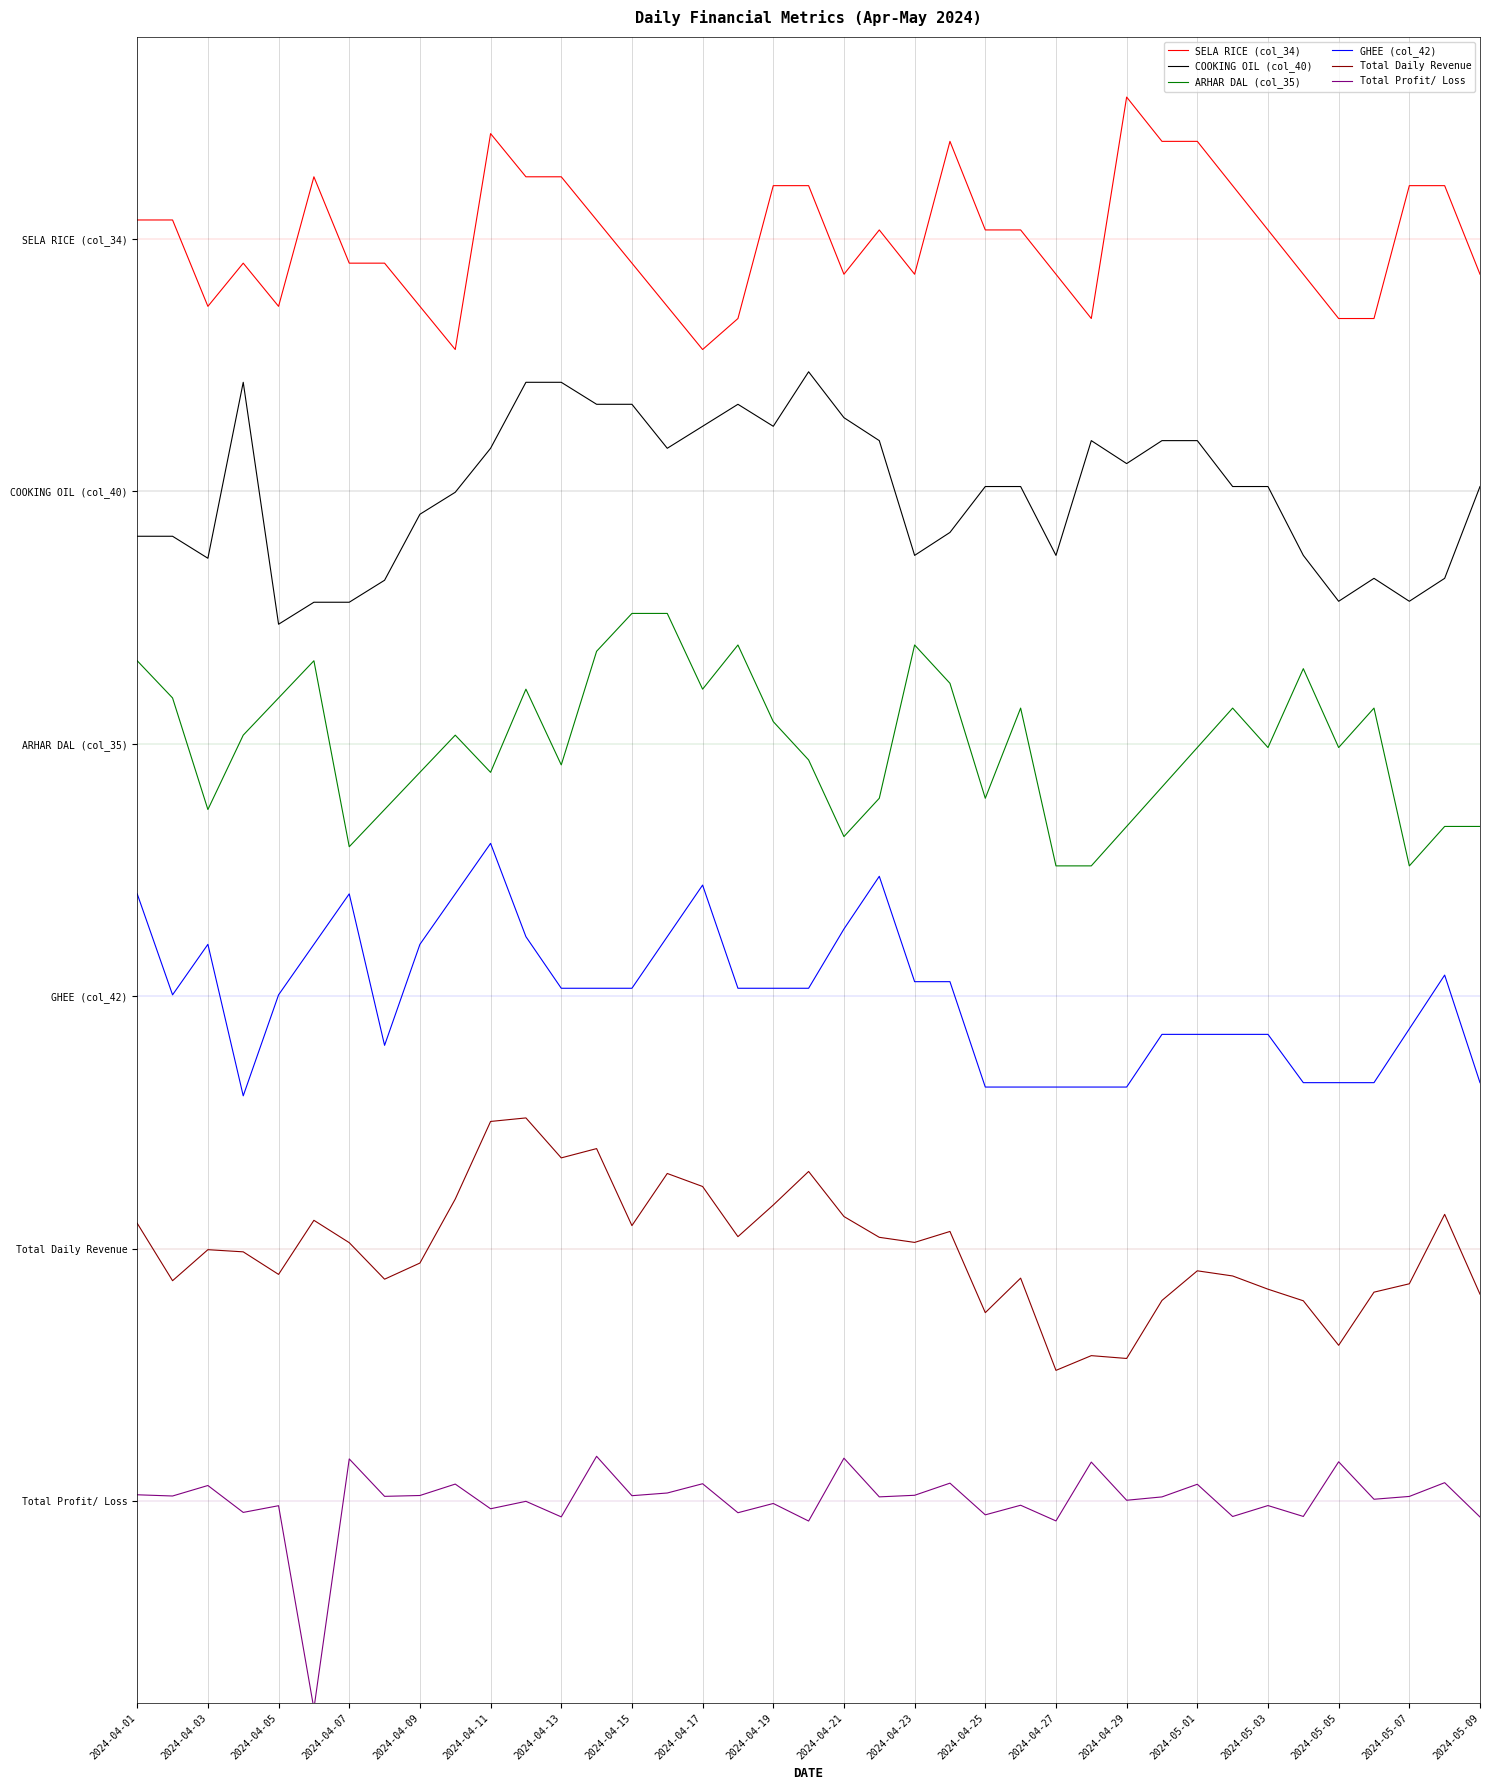

What is the value of the Total Daily Revenue point at the 15th from the left?

1.1